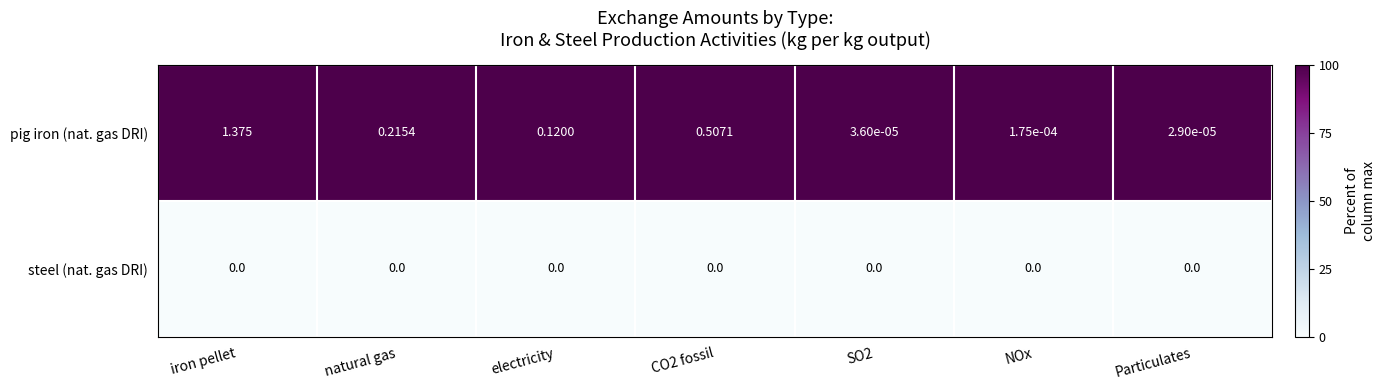

List the series in order of their overall mean, lowest first.

steel (nat. gas DRI), pig iron (nat. gas DRI)